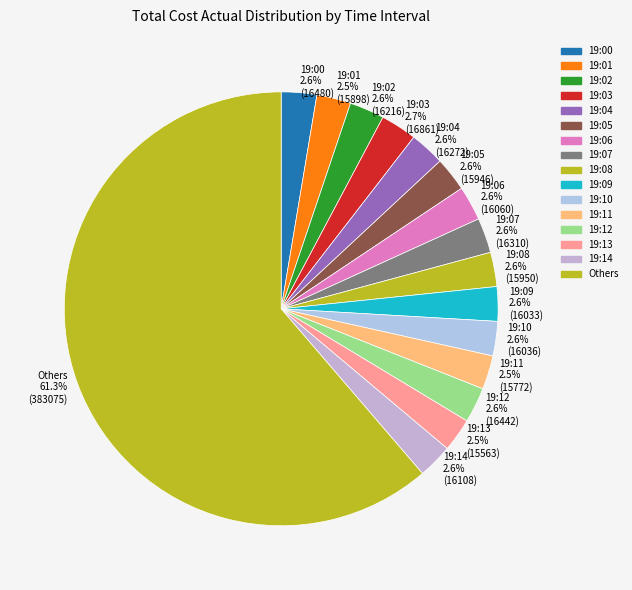

What is the largest slice in the pie chart?

Others 61.3% (383075)